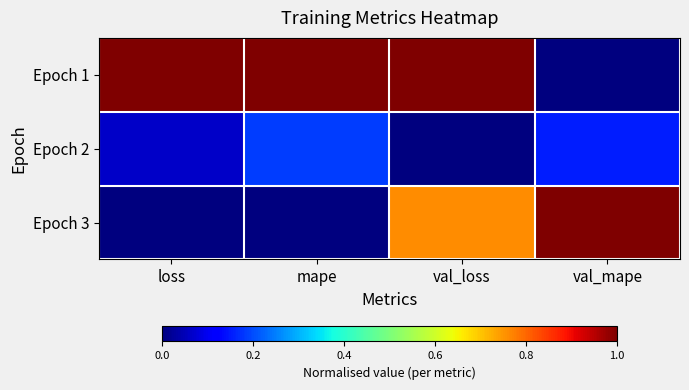

Which series has the largest range (max minus min)?

Epoch 1